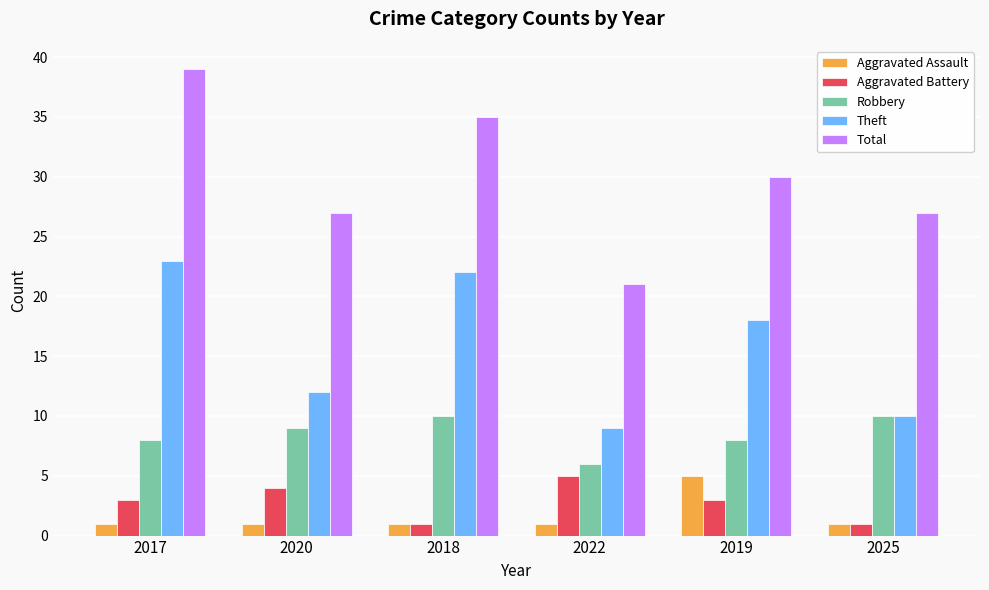

What is the value of the Total bar at the 5th from the left?

30